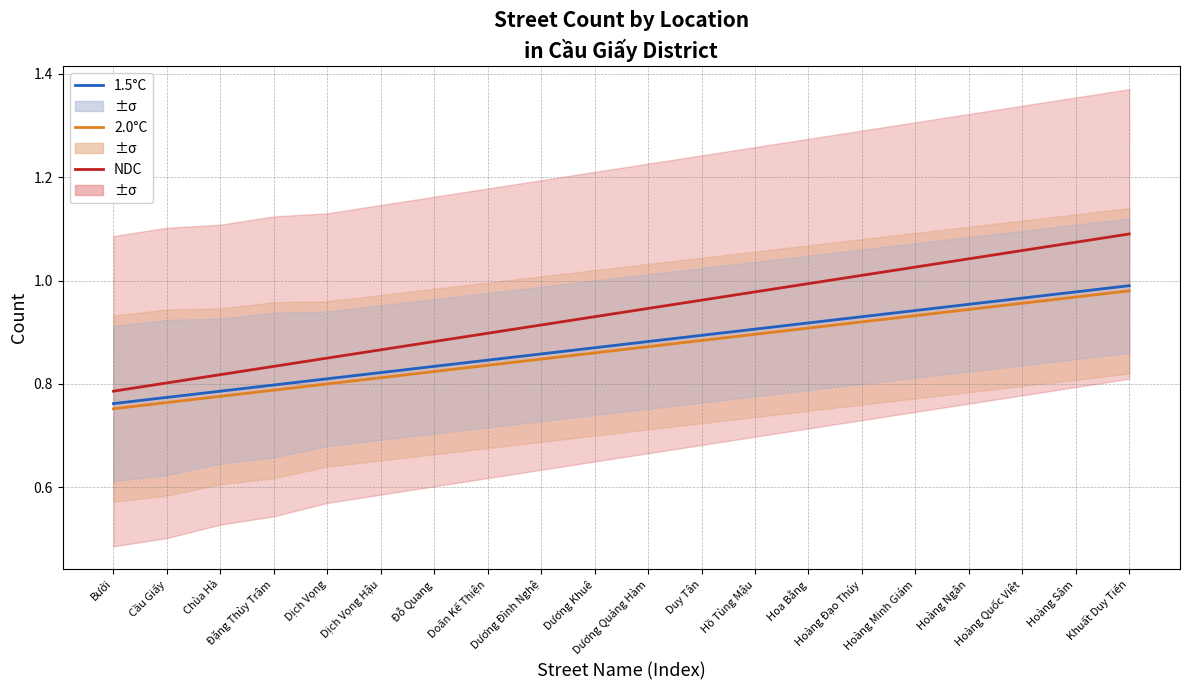

At which category is the sum across all series the highest?

Khuất Duy Tiến